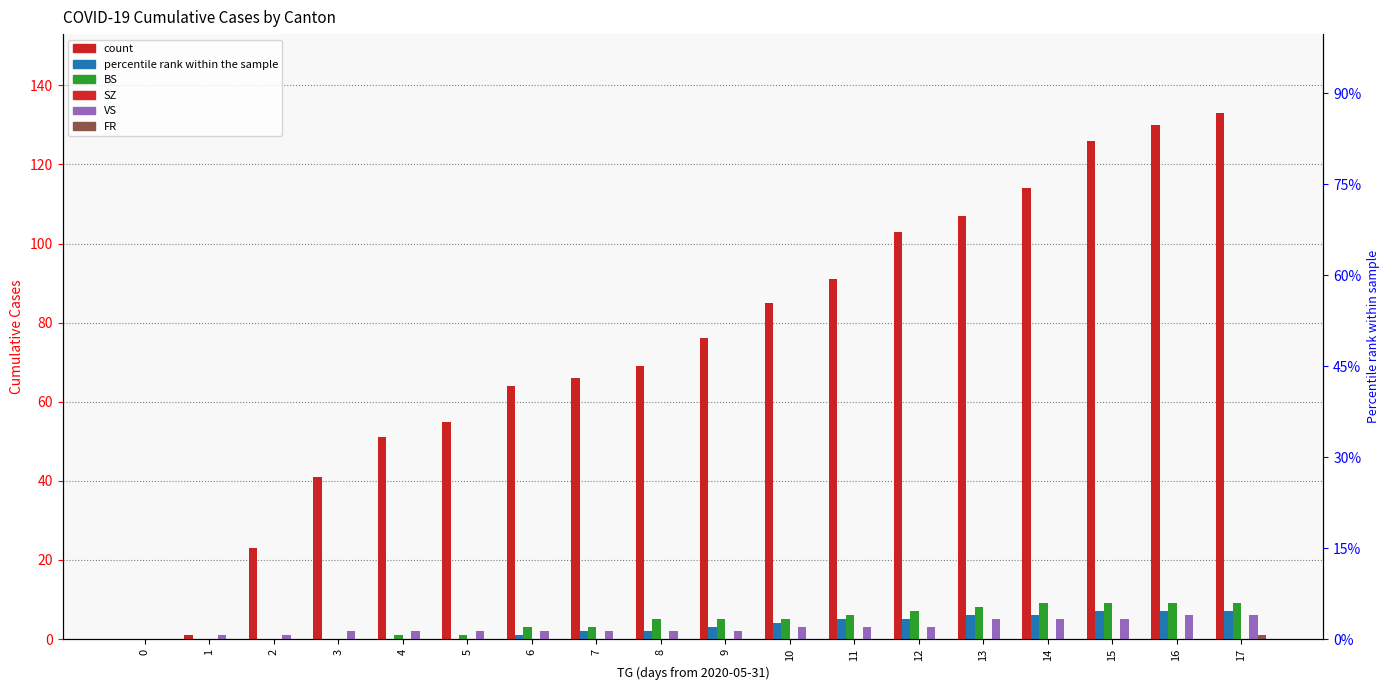

What is the value of the VS bar at the 3rd from the left?

1